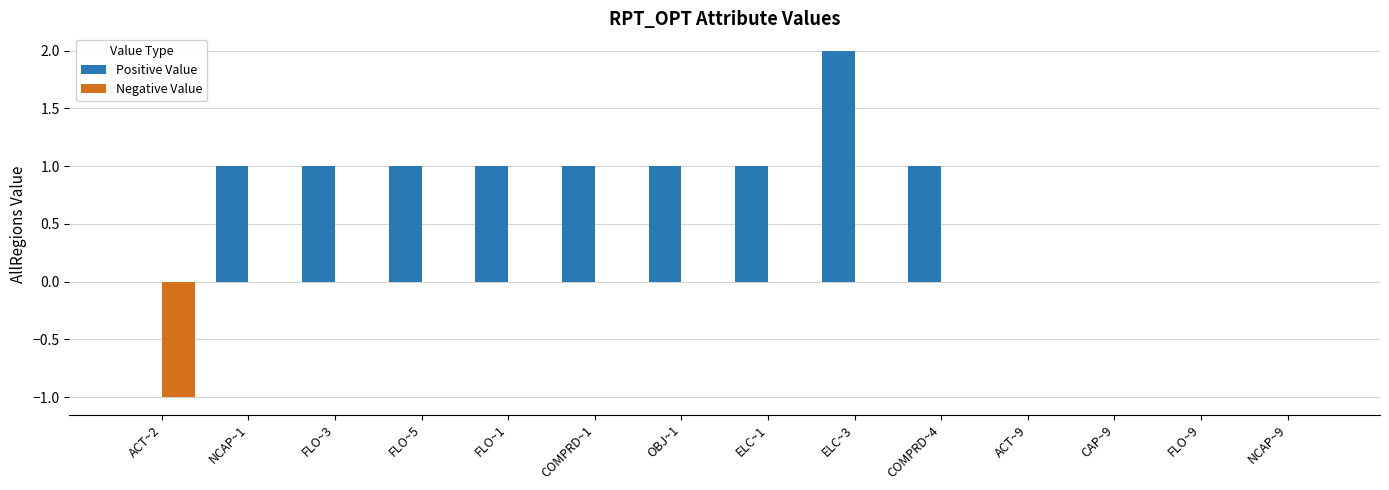

Which series has the largest total across all categories?

Positive Value